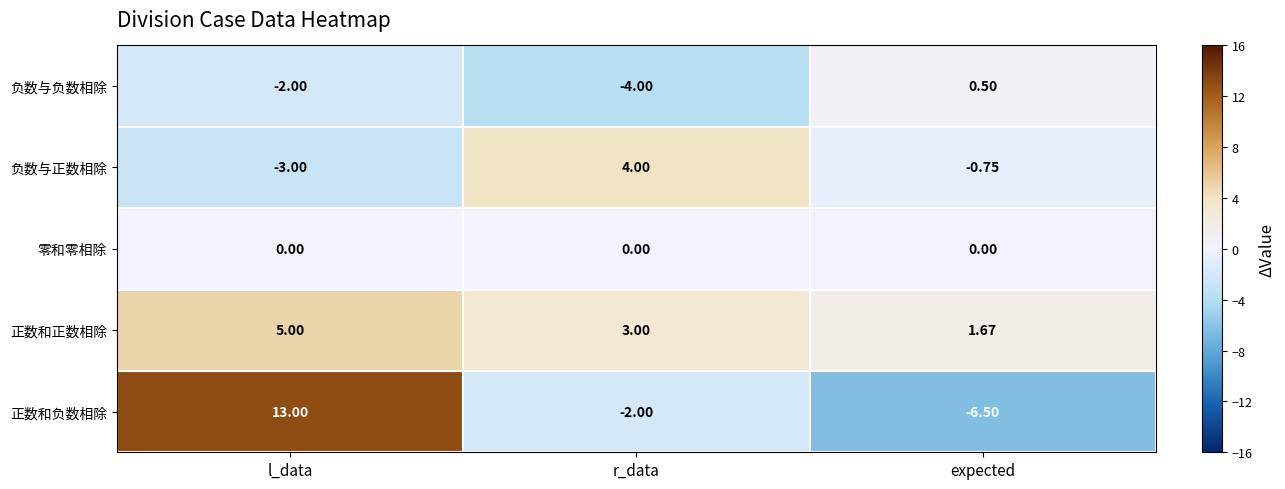

Which series changed the most between l_data and expected?

正数和负数相除